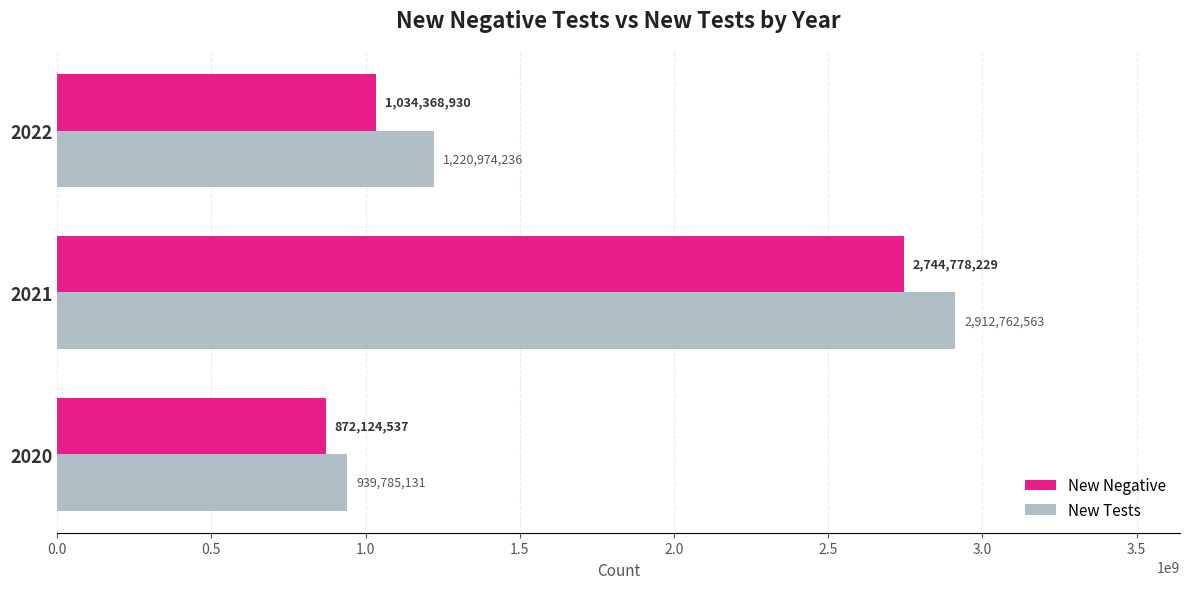

The New Negative series shows 1451705827 at 2020. True or false?

False